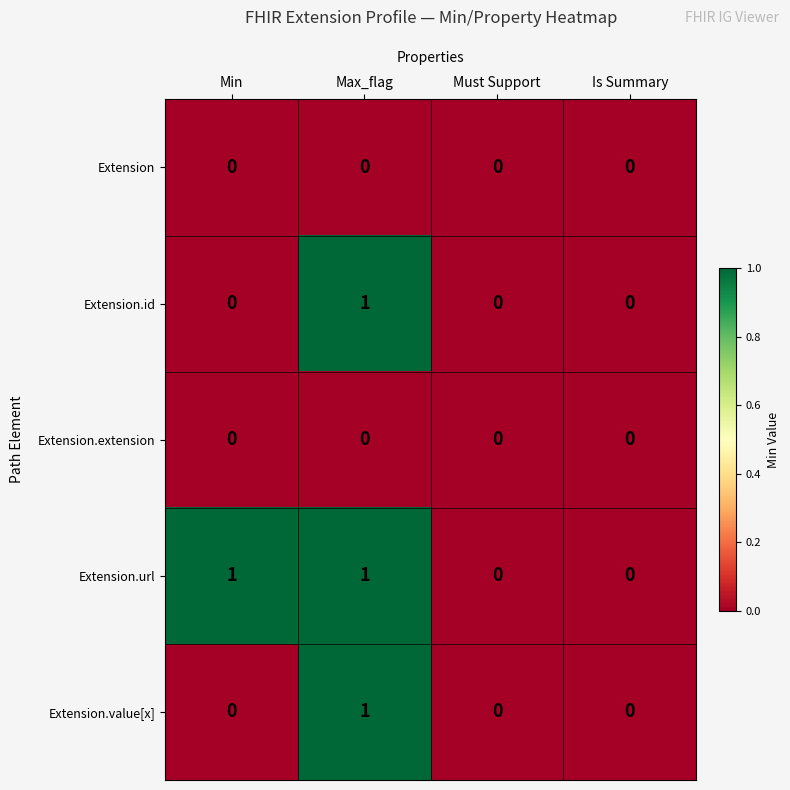

Is the value of Extension.id at Max_flag greater than the value of Extension.extension at Min?

Yes